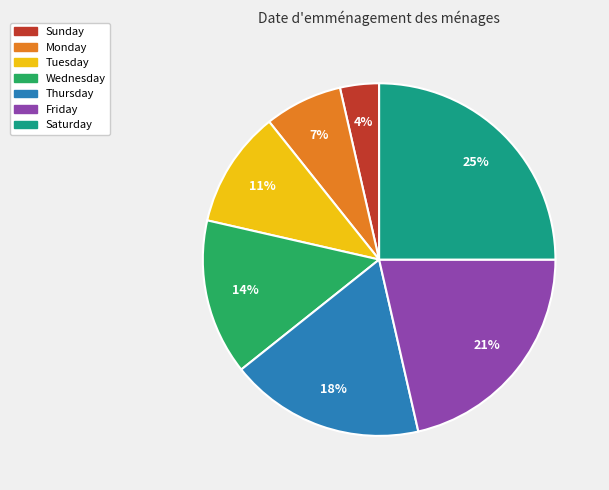

Do Friday and Tuesday together represent more than half of the pie?

No